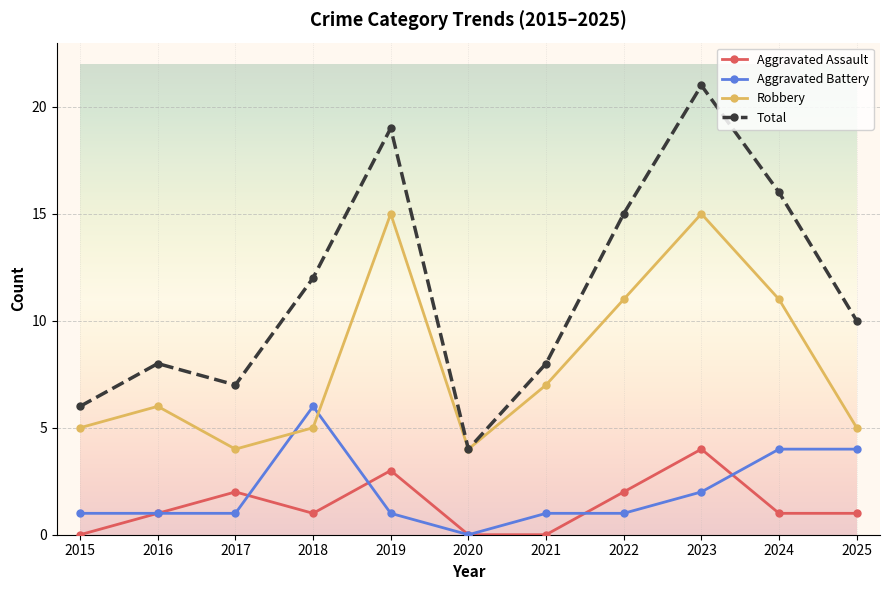

At which category is the sum across all series the highest?

2023